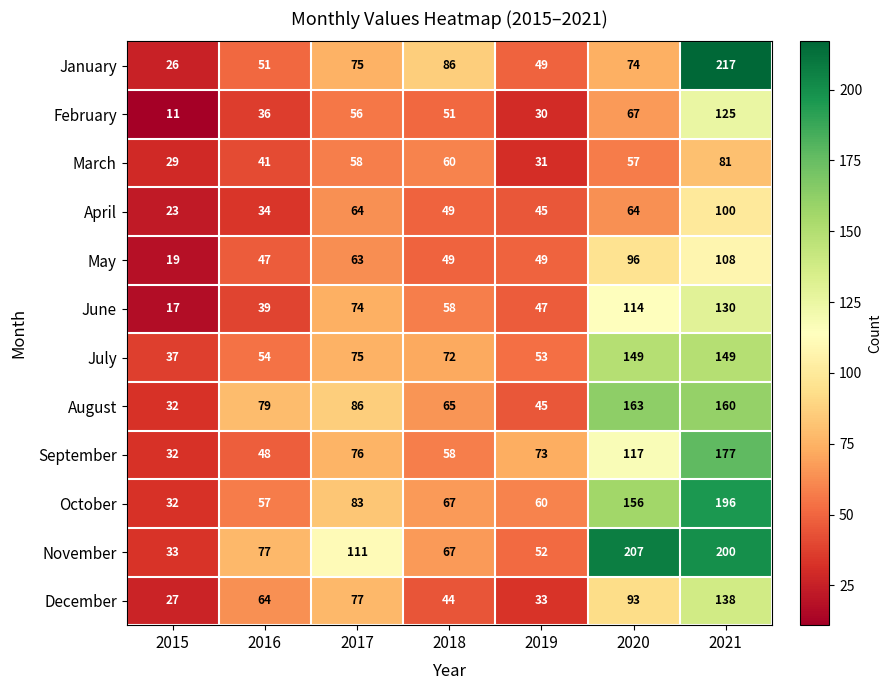

At which category is the sum across all series the highest?

2021